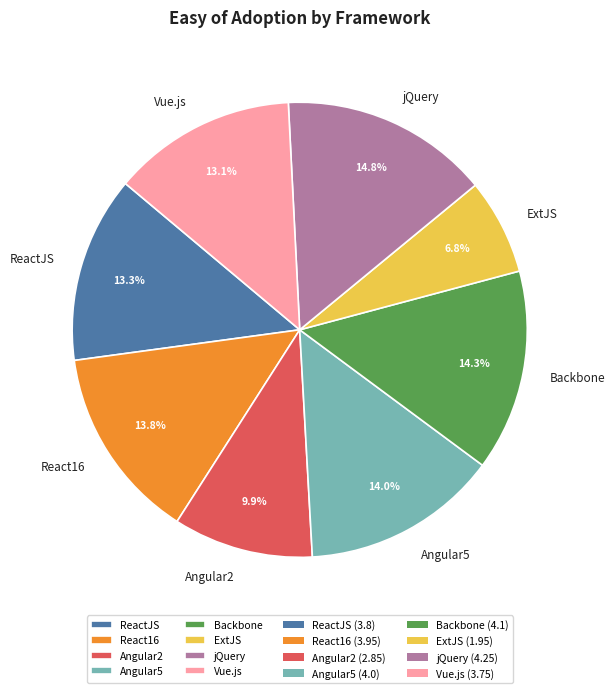

Is Angular2 the majority of the pie?

No